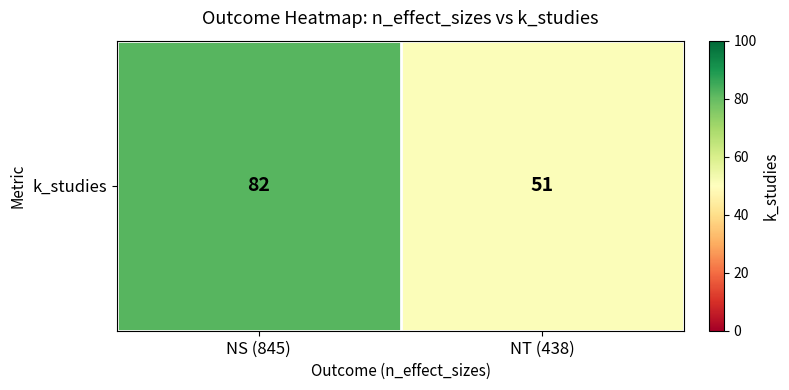

How many data points are less than 82?

1